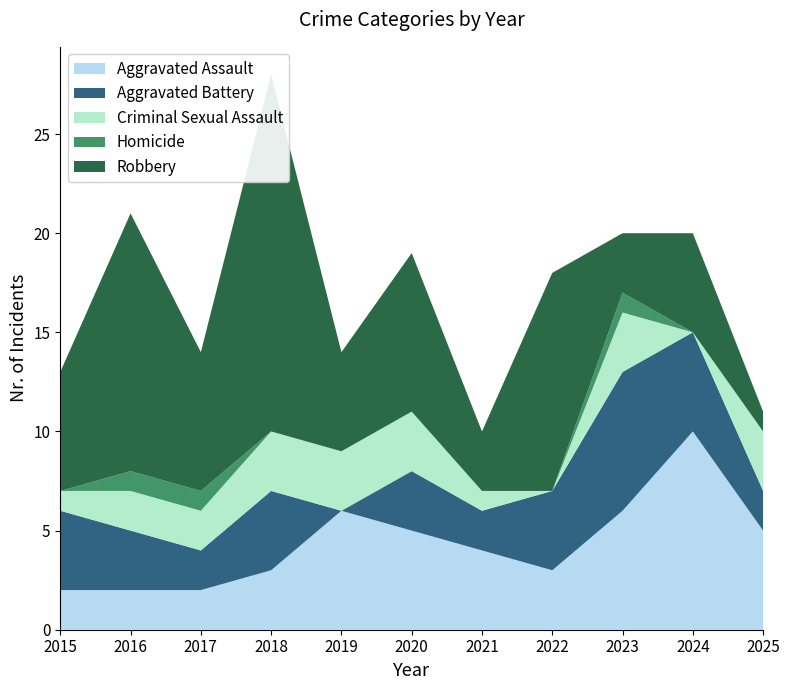

Reading left to right, transcribe all the data shown in this chart.

Aggravated Assault: 2015=2	2016=2	2017=2	2018=3	2019=6	2020=5	2021=4	2022=3	2023=6	2024=10	2025=5
Aggravated Battery: 2015=4	2016=3	2017=2	2018=4	2019=0	2020=3	2021=2	2022=4	2023=7	2024=5	2025=2
Criminal Sexual Assault: 2015=1	2016=2	2017=2	2018=3	2019=3	2020=3	2021=1	2022=0	2023=3	2024=0	2025=3
Homicide: 2015=0	2016=1	2017=1	2018=0	2019=0	2020=0	2021=0	2022=0	2023=1	2024=0	2025=0
Robbery: 2015=6	2016=13	2017=7	2018=18	2019=5	2020=8	2021=3	2022=11	2023=3	2024=5	2025=1